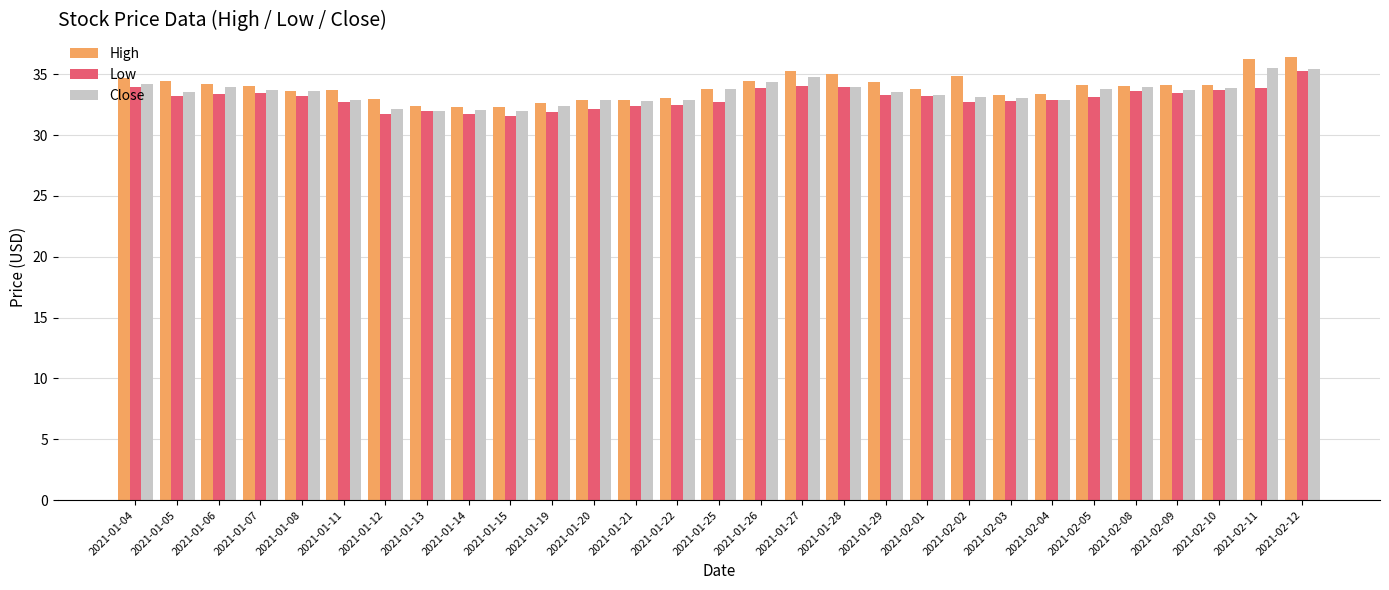

How many data points does each series have?

29